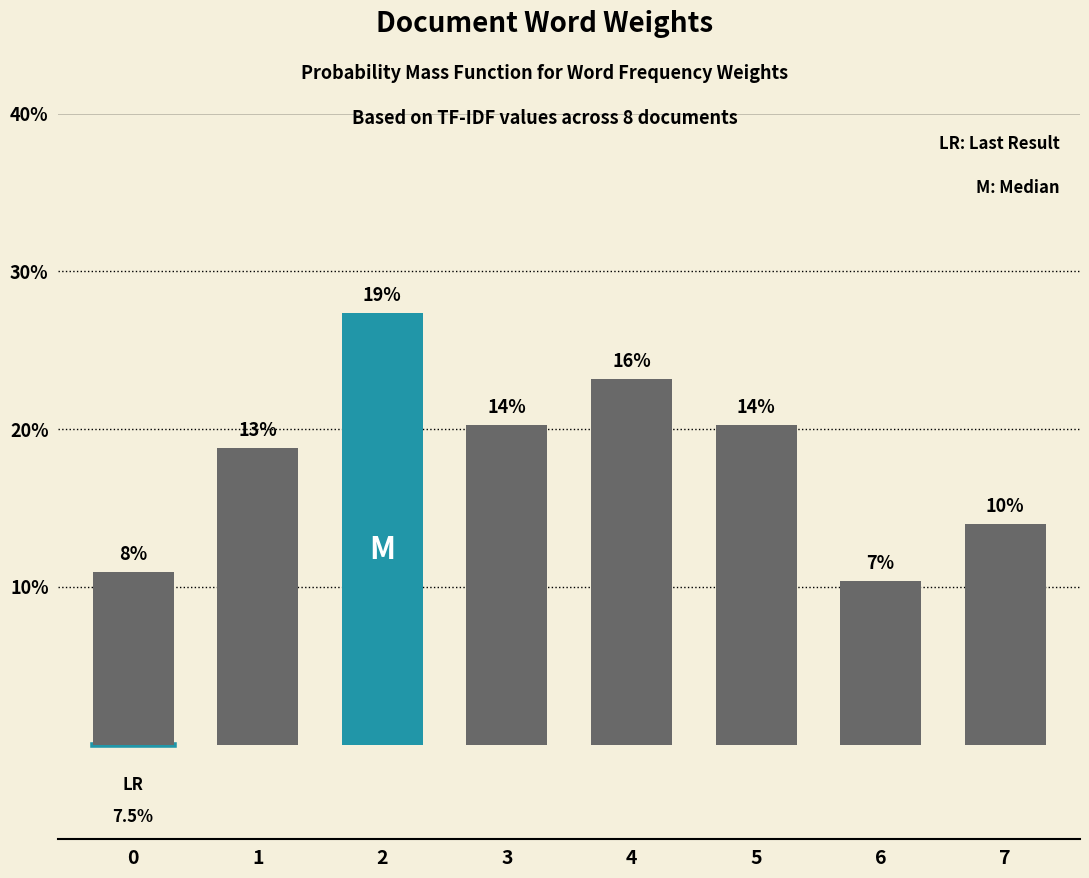

Are the bars horizontal?

No